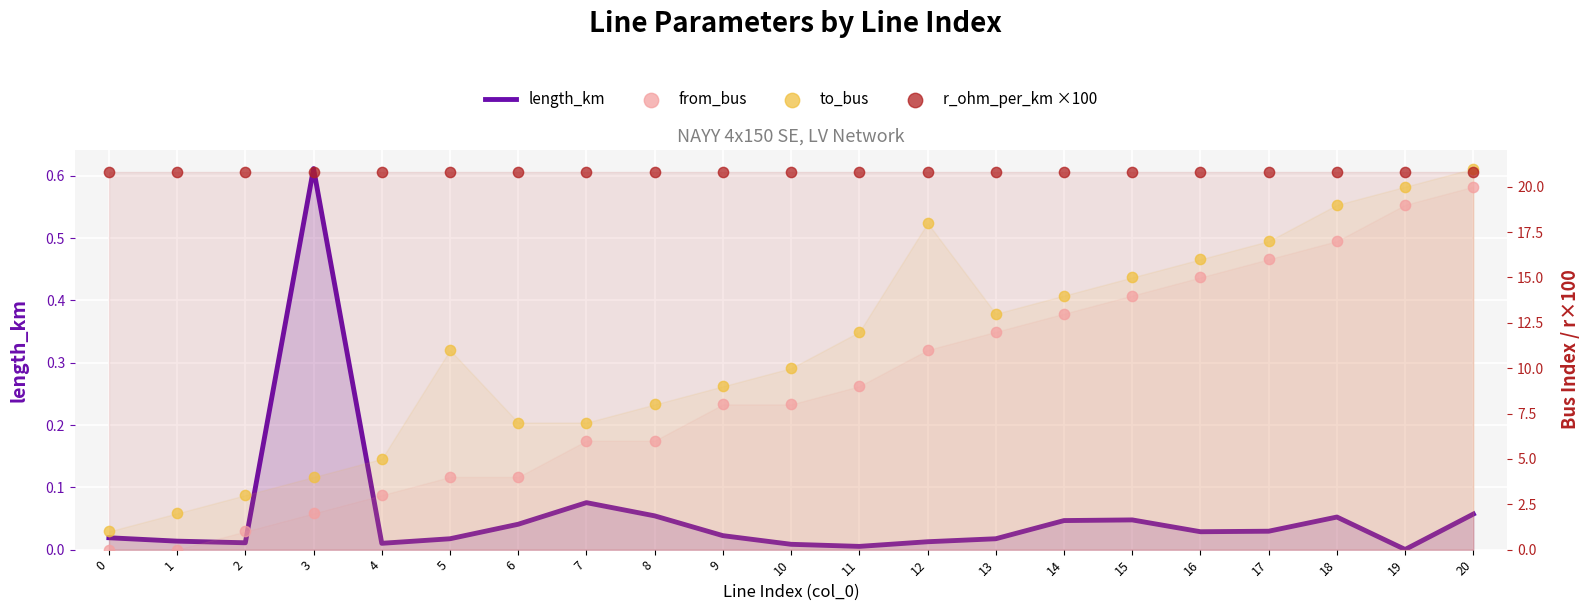

Which series reaches the maximum Y coordinate?

to_bus